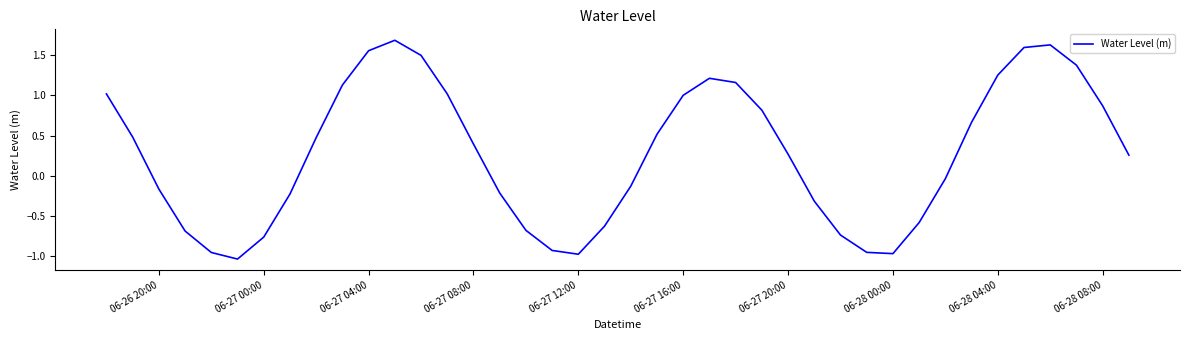

What is the difference between the maximum and minimum values?

2.7